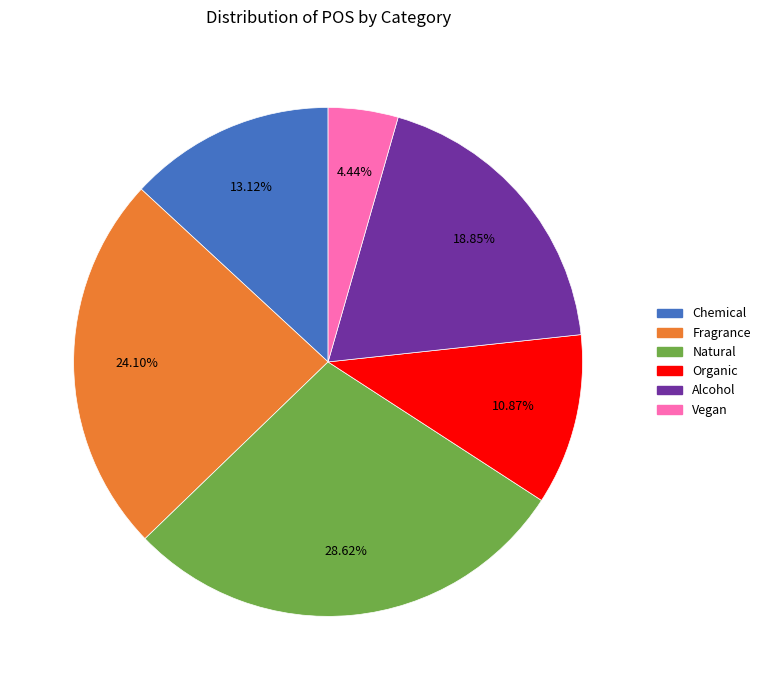

To the nearest percent, what is the difference between the largest and smallest slice percentages?

24%